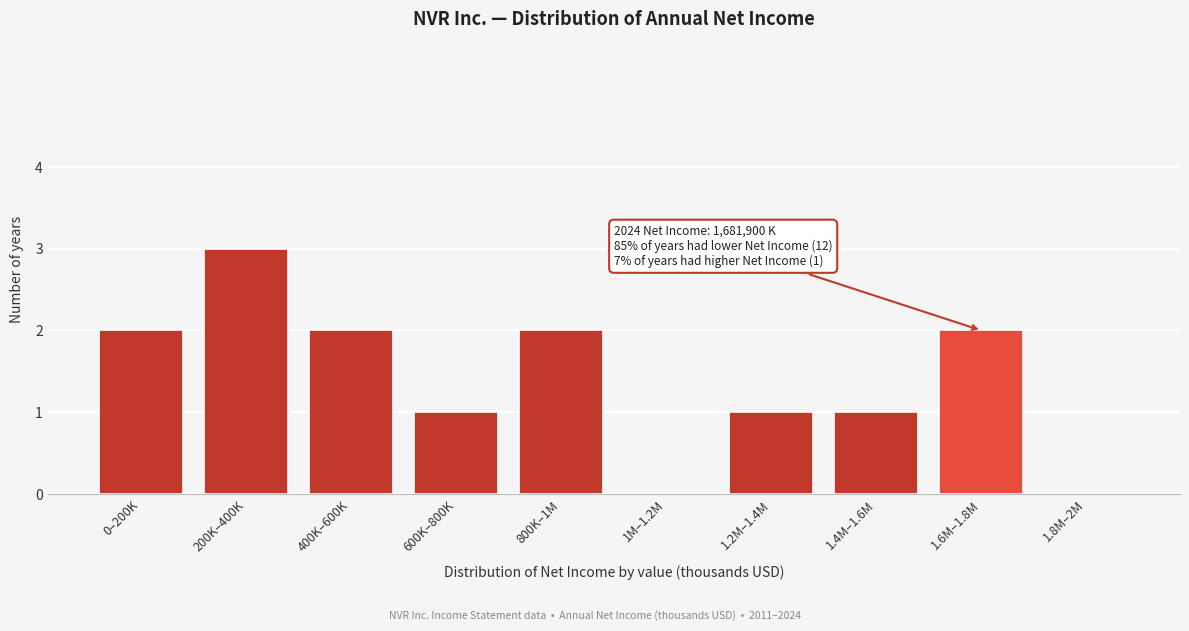

Reading left to right, what are all the values shown in this chart?

0–200K=2	200K–400K=3	400K–600K=2	600K–800K=1	800K–1M=2	1M–1.2M=0	1.2M–1.4M=1	1.4M–1.6M=1	1.6M–1.8M=2	1.8M–2M=0